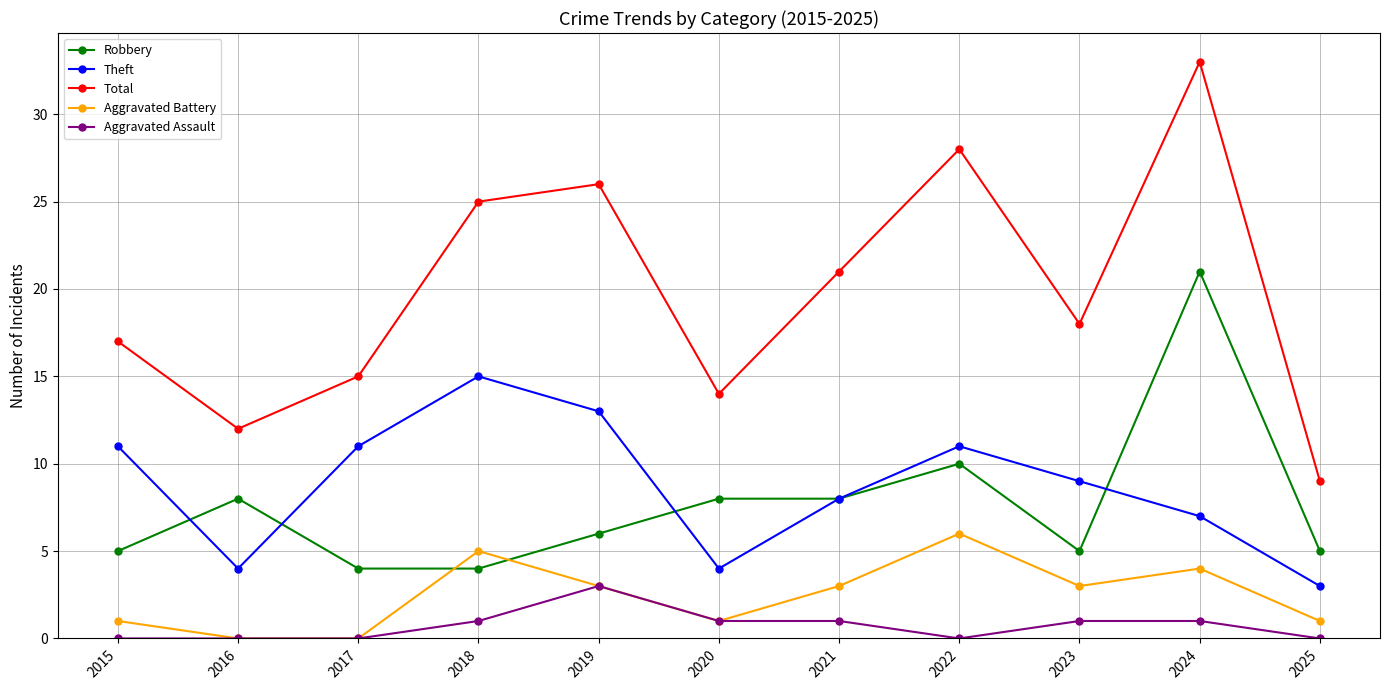

What is the average value of the Theft series?

9